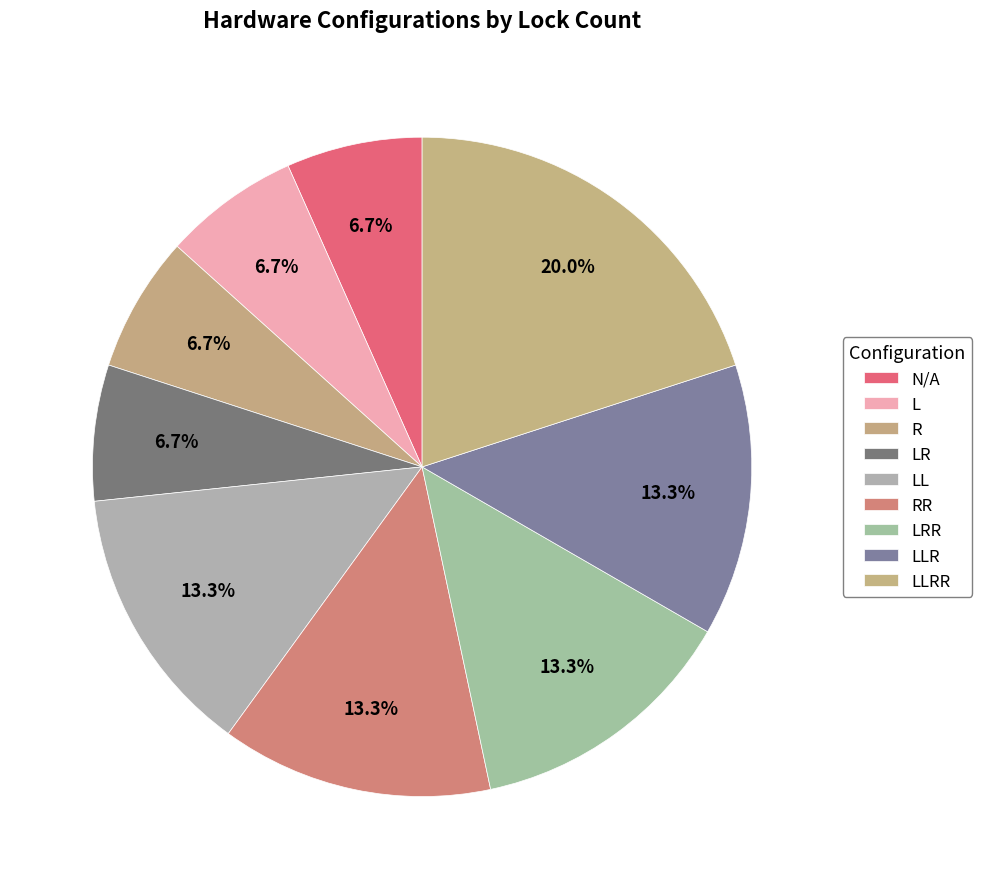

How many slices are in this pie chart?

9